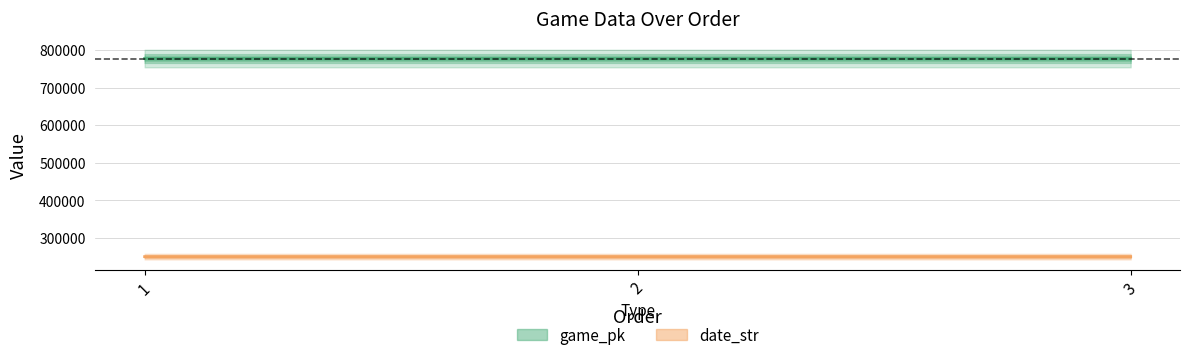

What is the maximum value shown in the chart?

777085